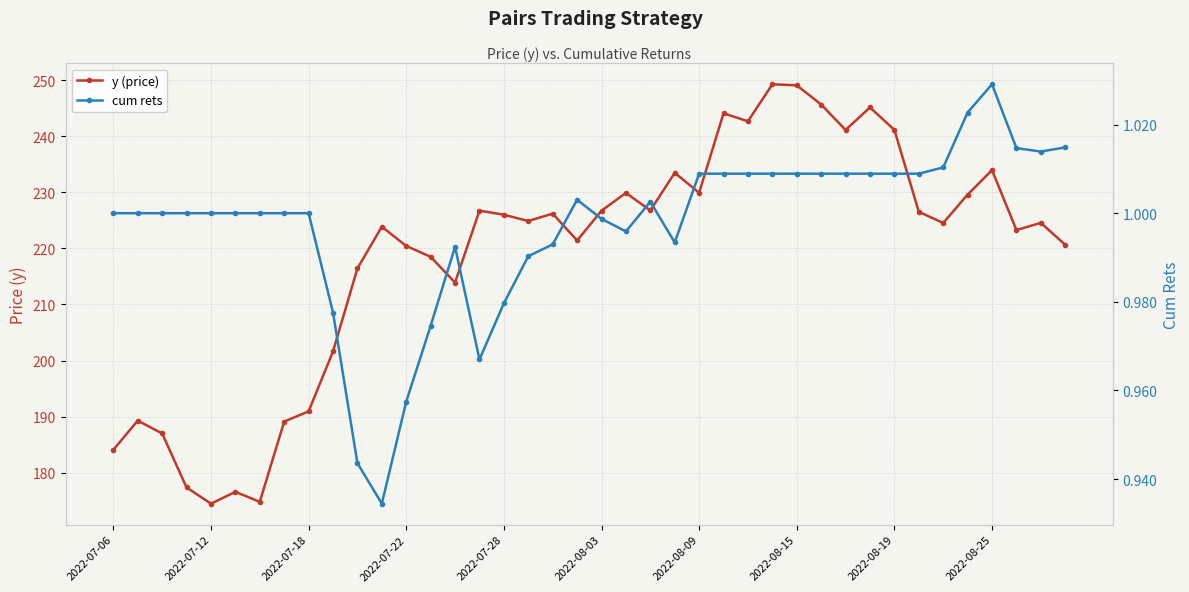

Where does the y (price) series first go above 224?

15